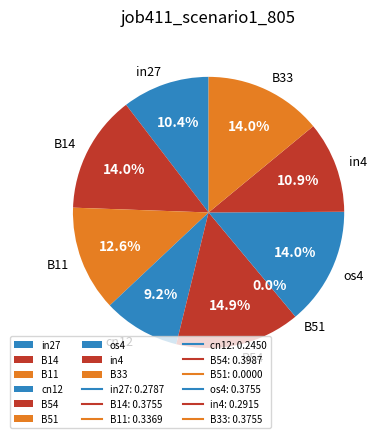

What is the smallest slice in the pie chart?

B51